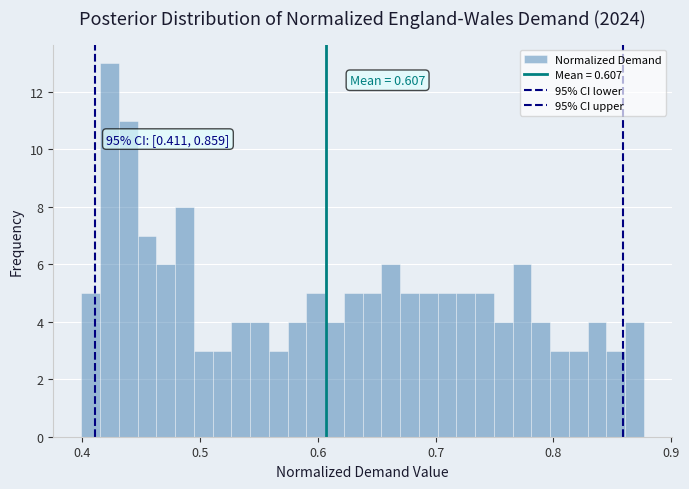

Around what value on the x-axis is the tallest bar? Give the approximate position of its centre, as read against the axis.

0.42